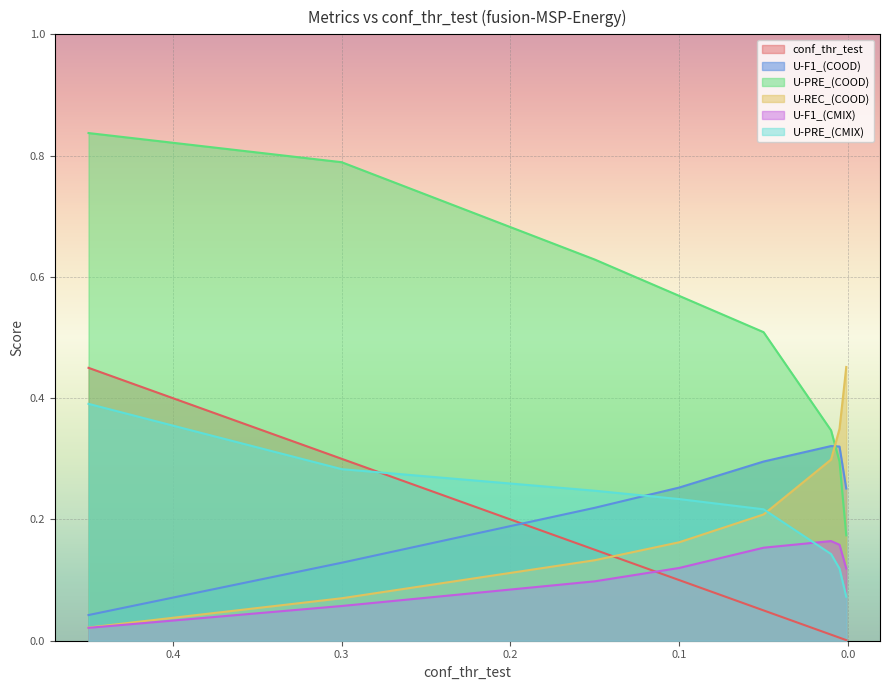

At which label does U-PRE_(CMIX) reach its peak?

0.45